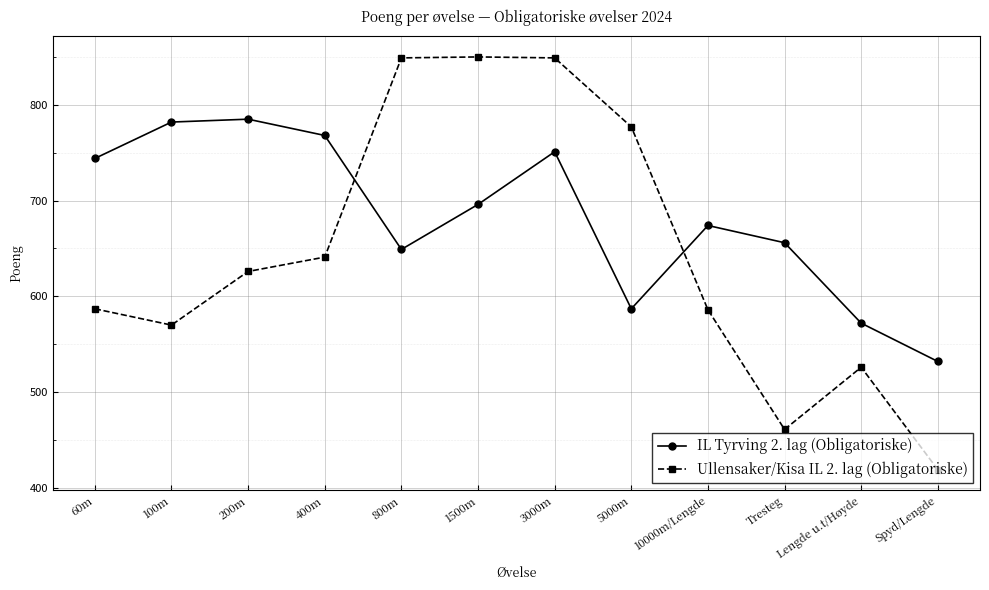

What is the total value across all series at 10000m/Lengde?

1260